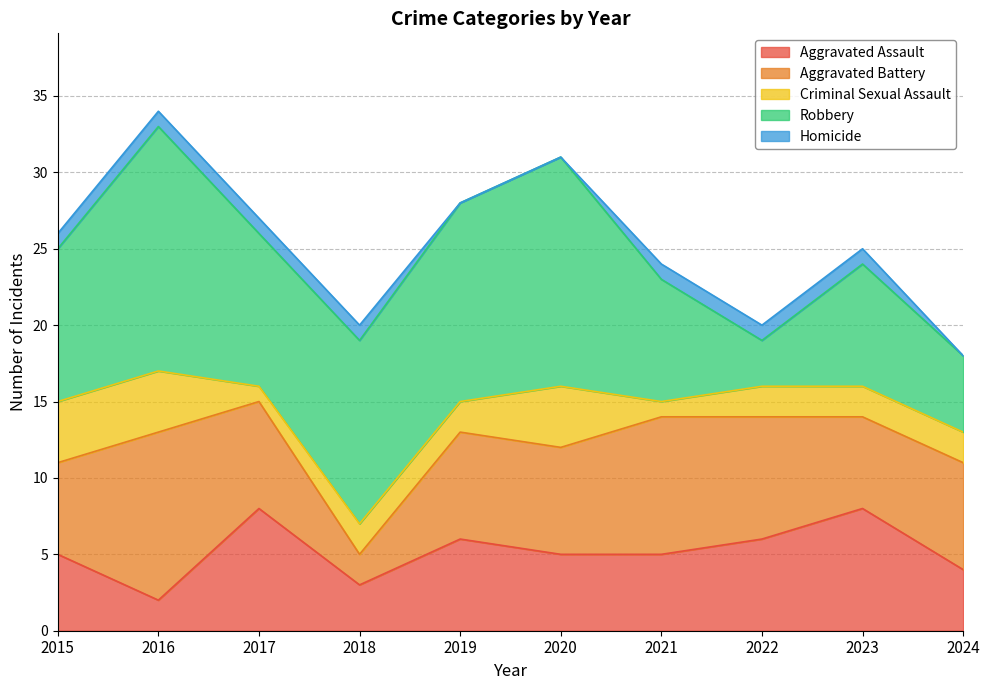

At which category is the sum across all series the highest?

2016